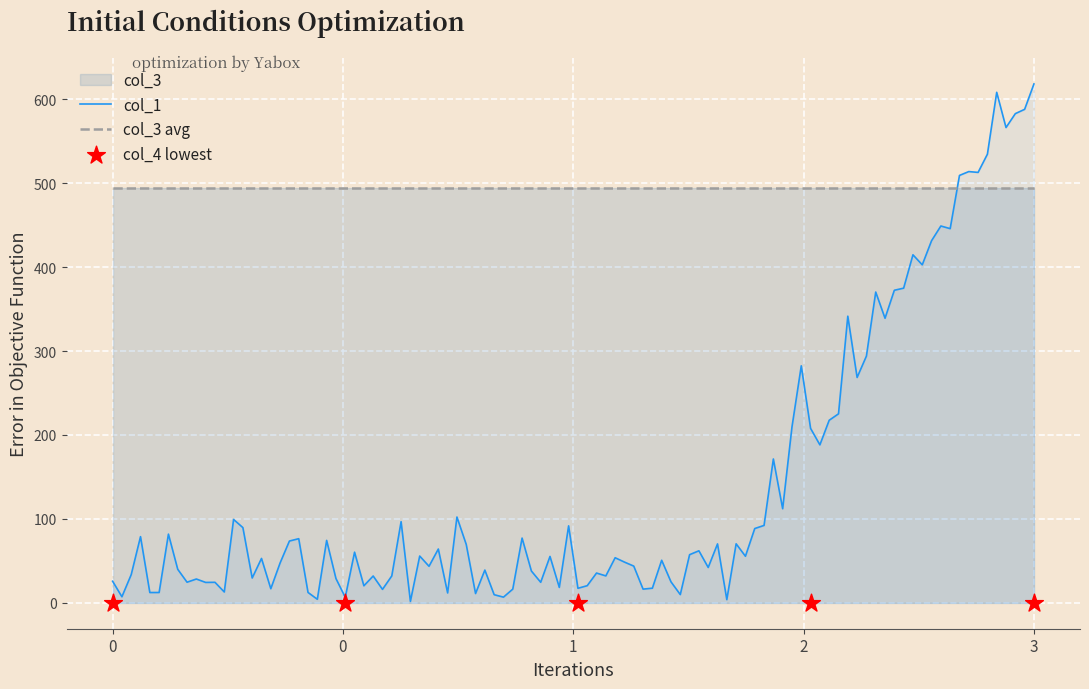

Which series reaches the maximum Y coordinate?

col_1